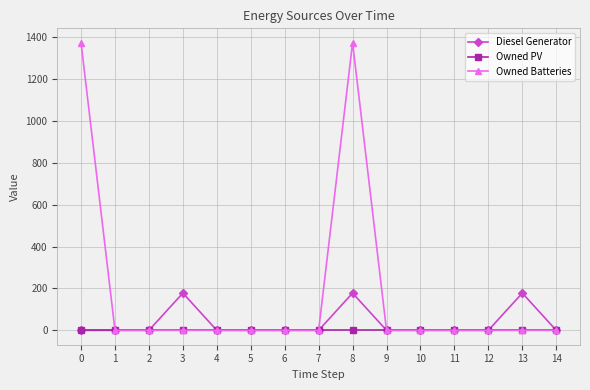

Does the chart display data point markers on the line(s)?

Yes